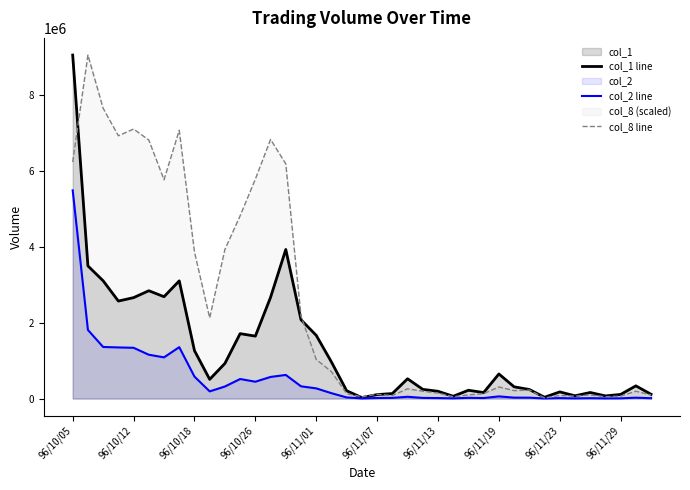

What is the highest value of the col_1 line series?

9053000.0